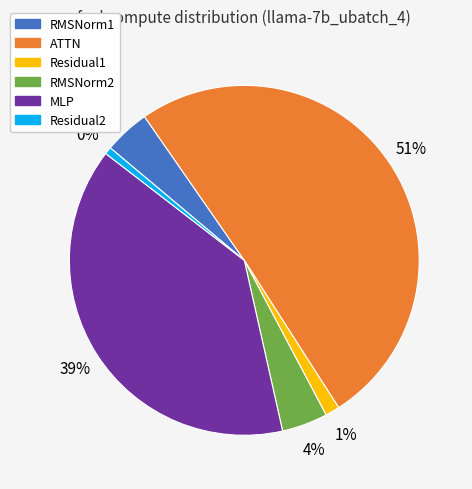

How many slices are in this pie chart?

6